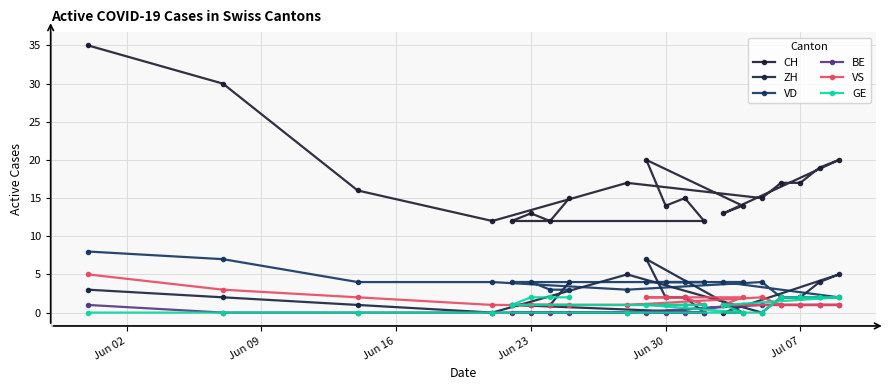

What is the difference between the second highest and second lowest values in the ZH series?

5